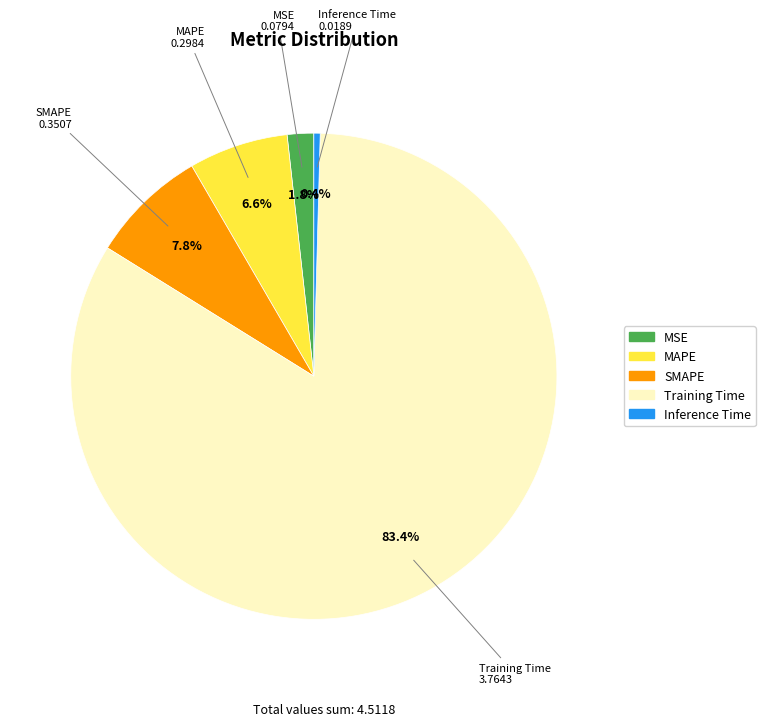

Which category has the biggest portion of the pie?

Training Time